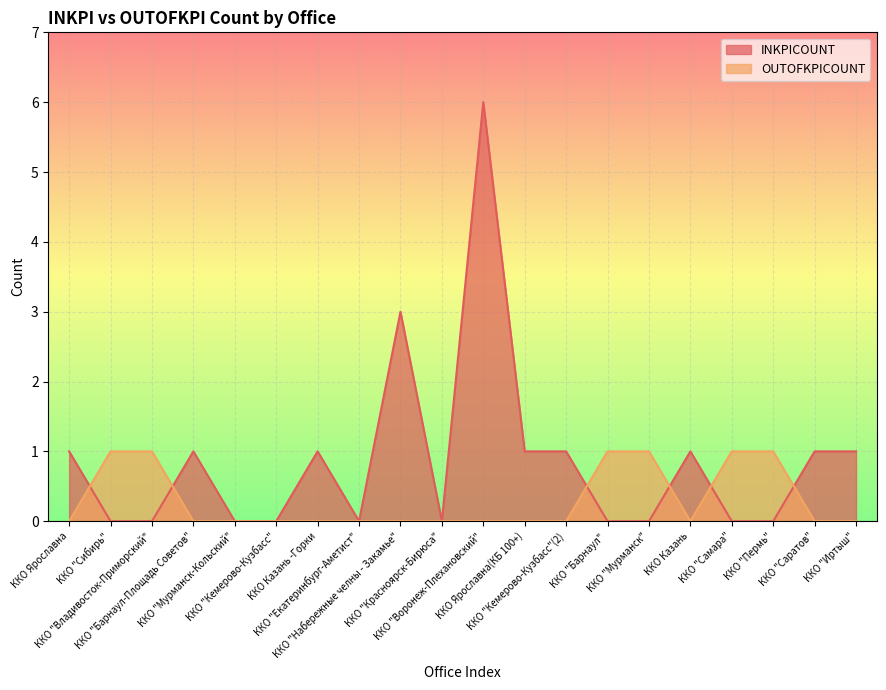

Between which two adjacent categories do INKPICOUNT and OUTOFKPICOUNT first intersect?

ККО Ярославна and ККО "Сибирь"